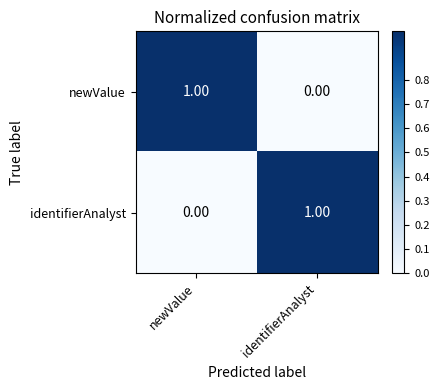

List the labels in order of identifierAnalyst value, smallest first.

newValue, identifierAnalyst